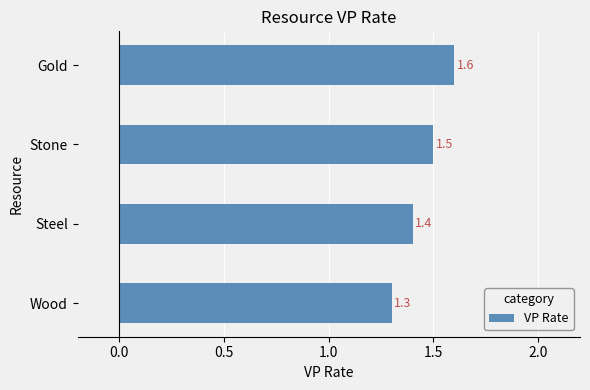

What is the change in value from Stone to Gold?

+0.1